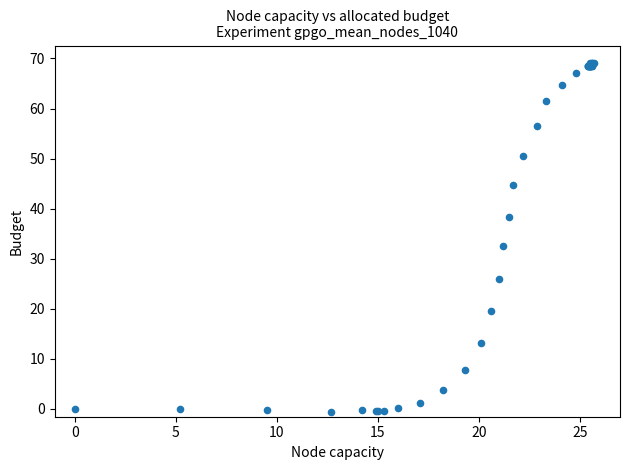

What Y value in the scatter plot is closest to 34?

32.5